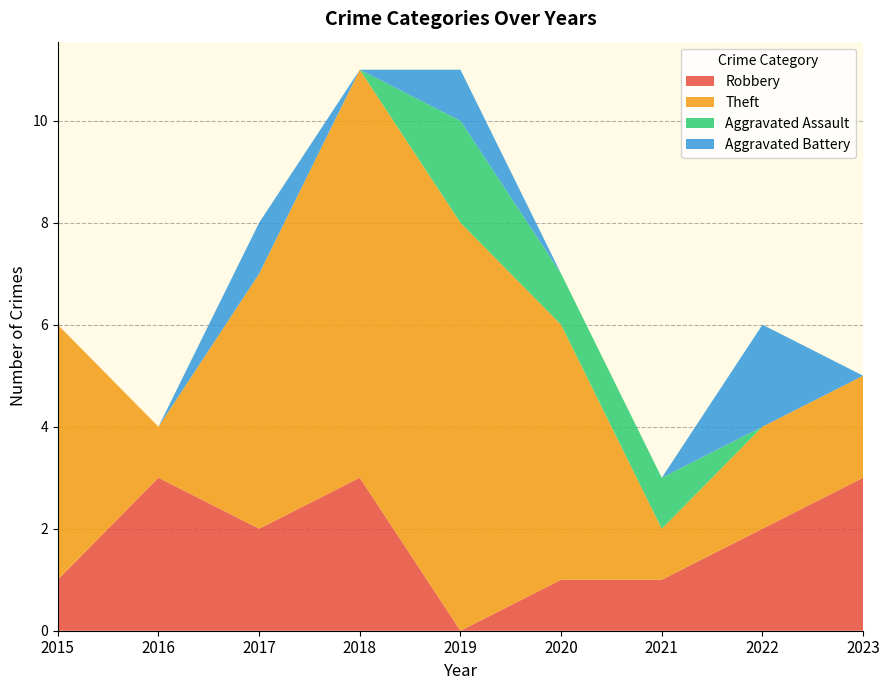

Reading left to right, extract all data points from this chart.

Robbery: 1	3	2	3	0	1	1	2	3
Theft: 5	1	5	8	8	5	1	2	2
Aggravated Assault: 0	0	0	0	2	1	1	0	0
Aggravated Battery: 0	0	1	0	1	0	0	2	0